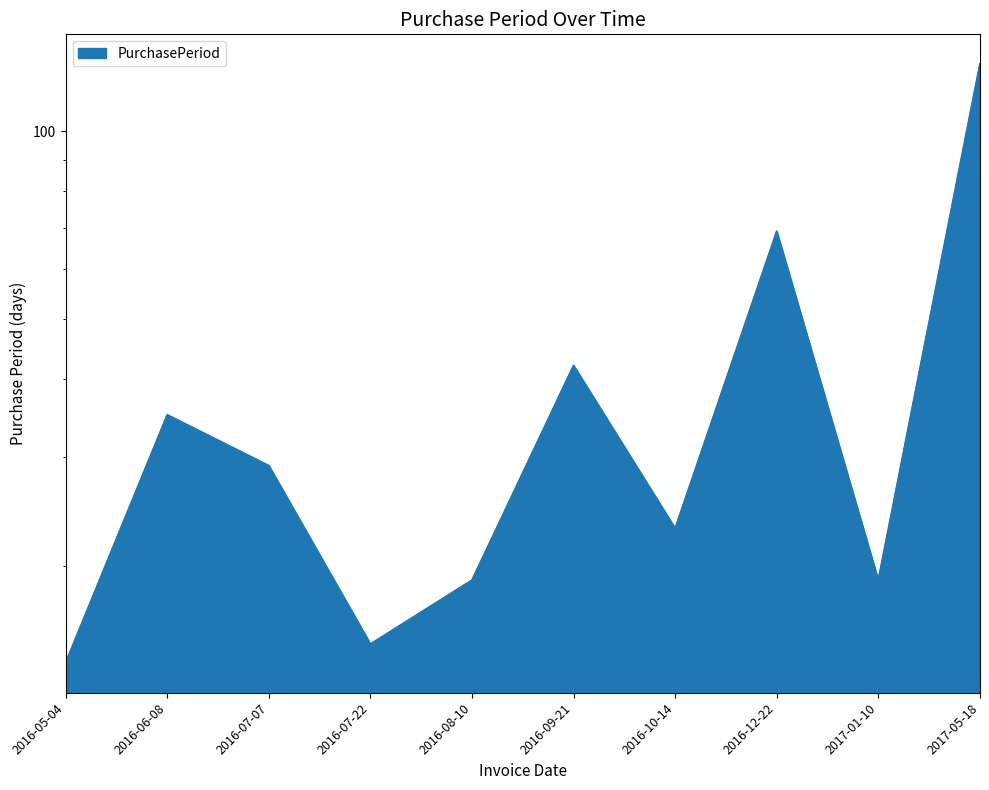

What is the change in value from 2016-07-22 to 2017-01-10?

+4